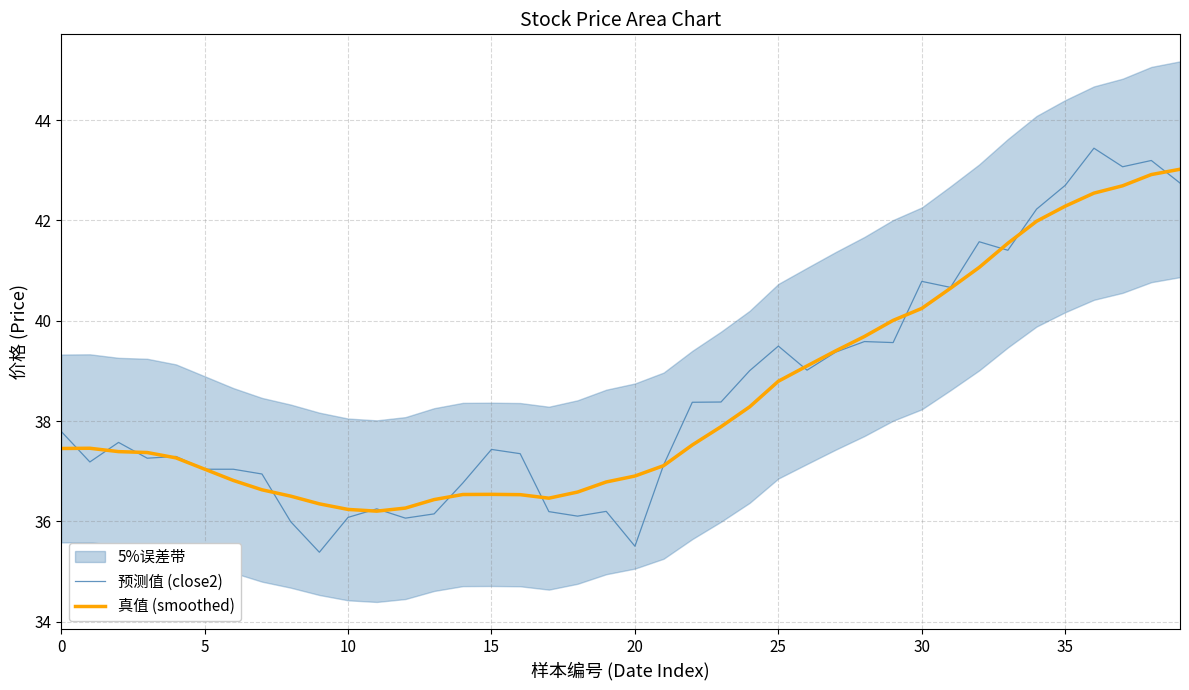

Which category has the lowest value across all series?

9